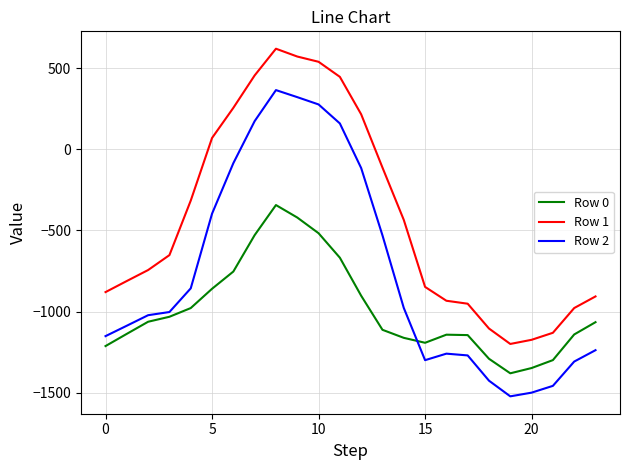

How many values in Row 1 are above zero?

8